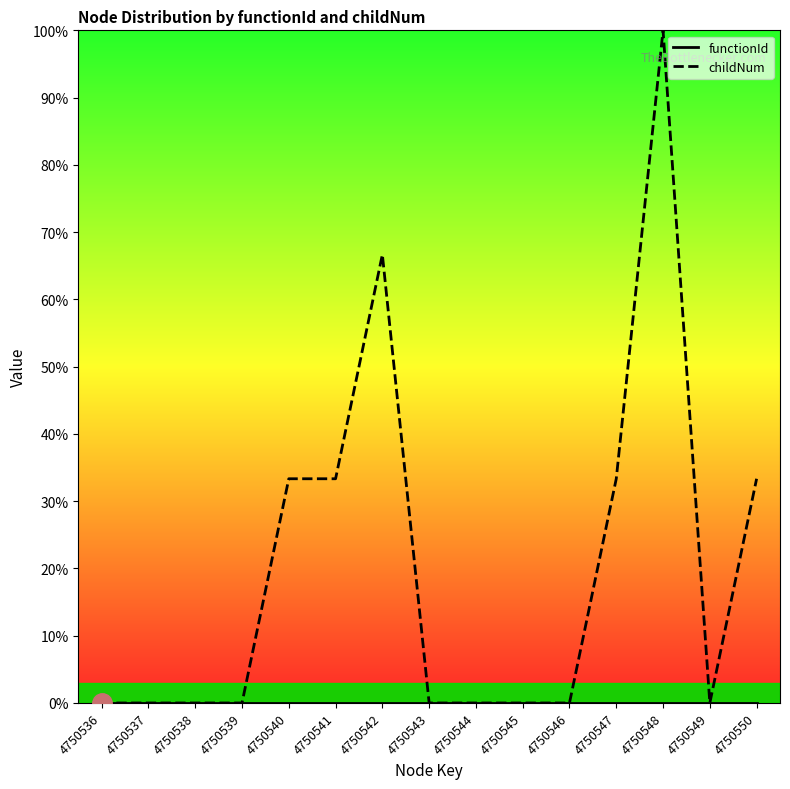

True or false: functionId and childNum cross at least once.

False